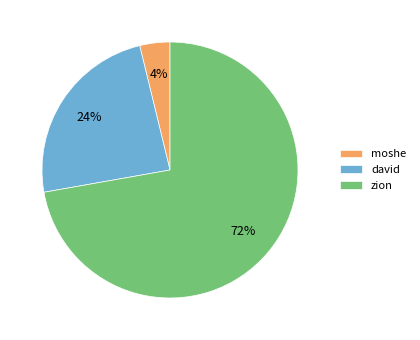

Is it true that moshe is 4% of the pie?

True